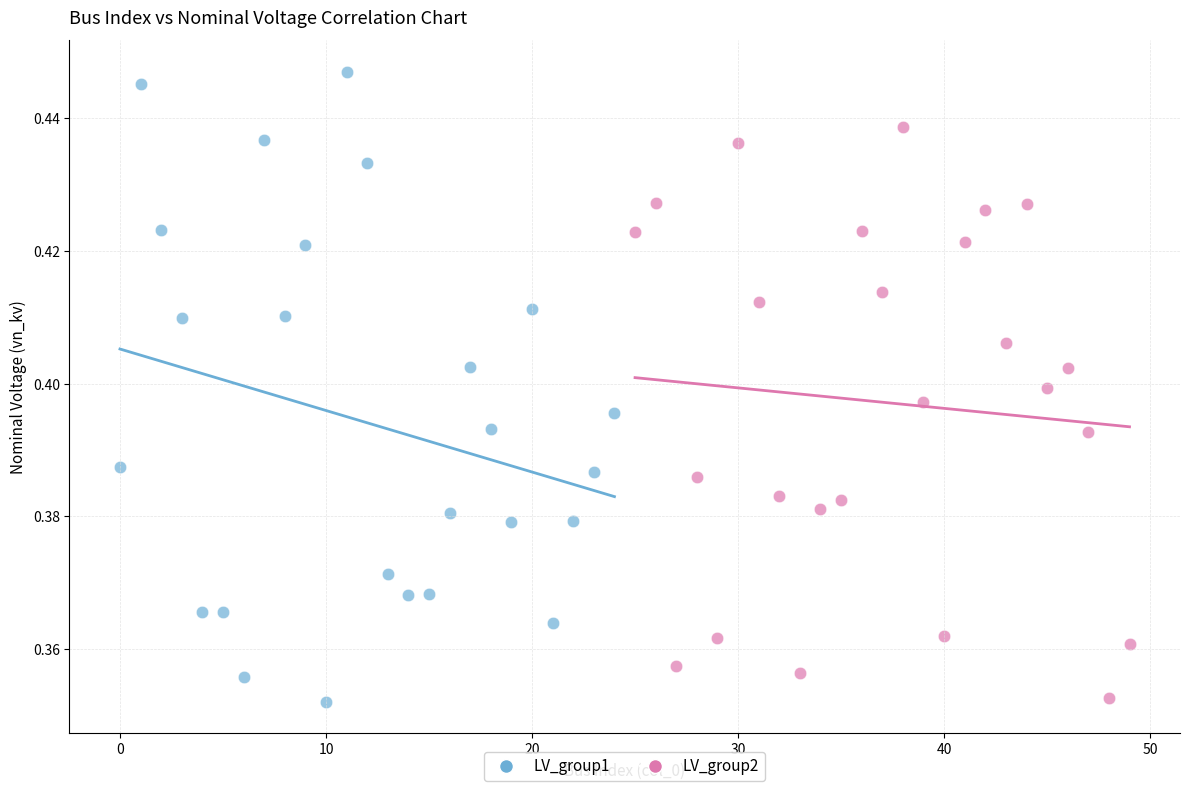

Which series has the widest spread of Y values?

LV_group1